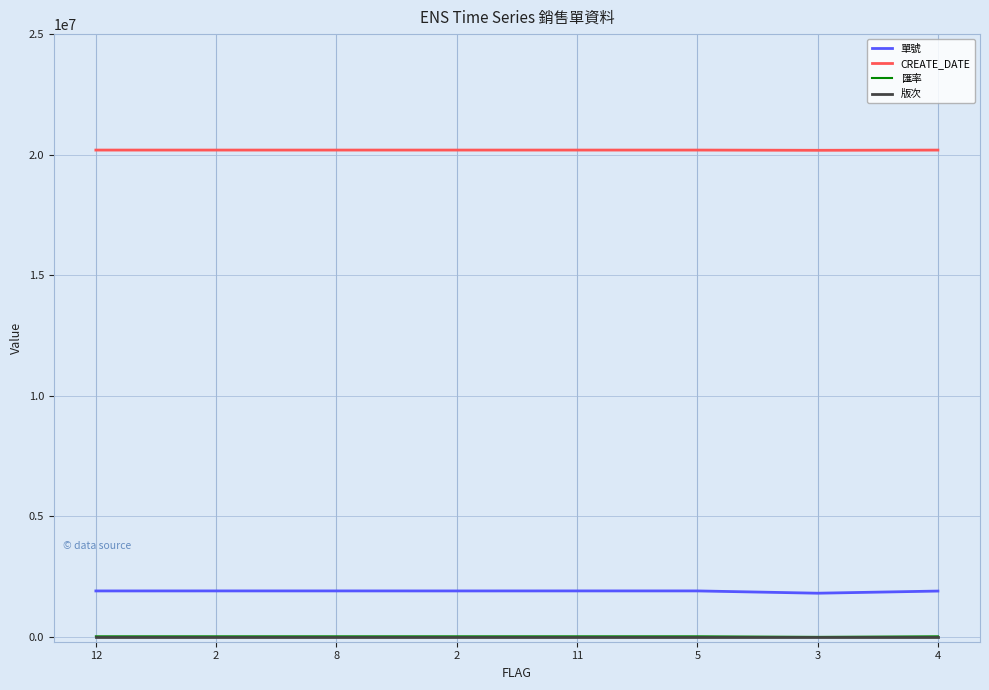

At how many categories does at least one series exceed 6571236?

8